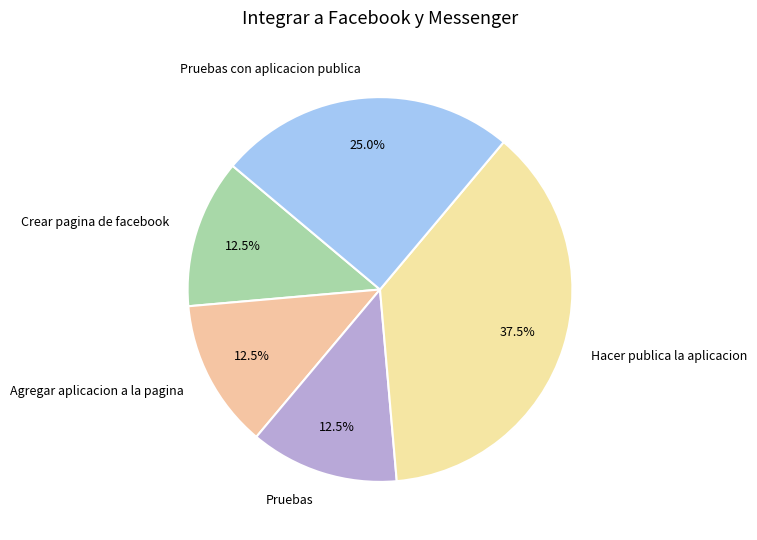

Is there a majority slice in this chart?

No